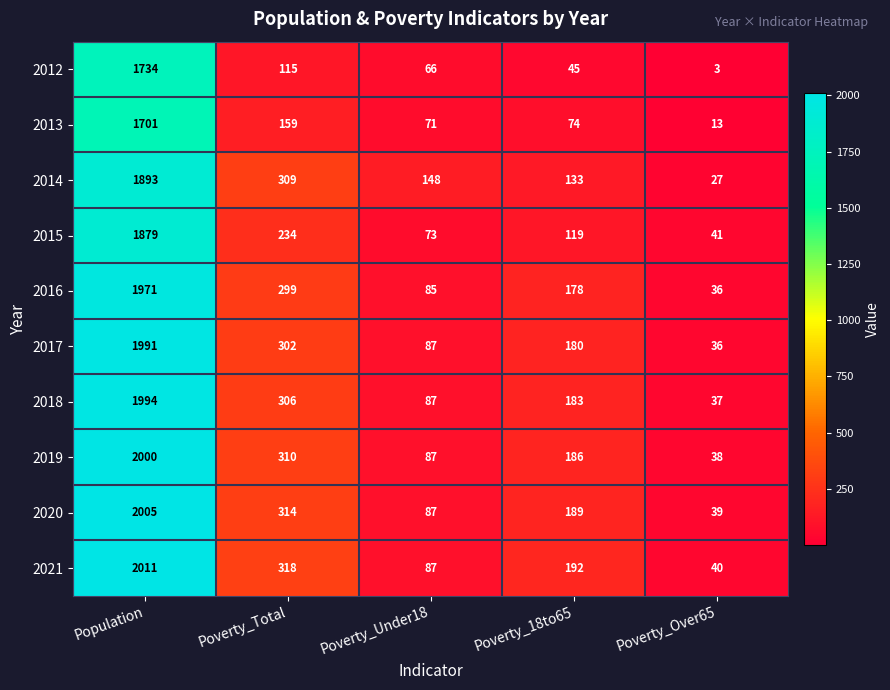

Count the number of categories in the chart.

5